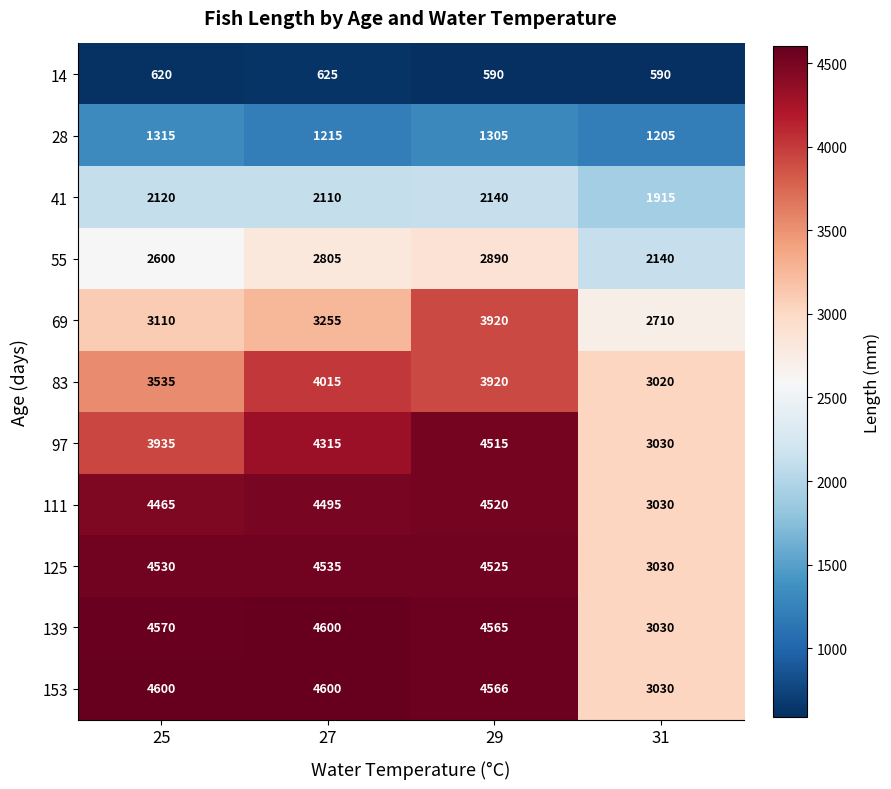

What is the spread (max minus min) of values at 25?

3980